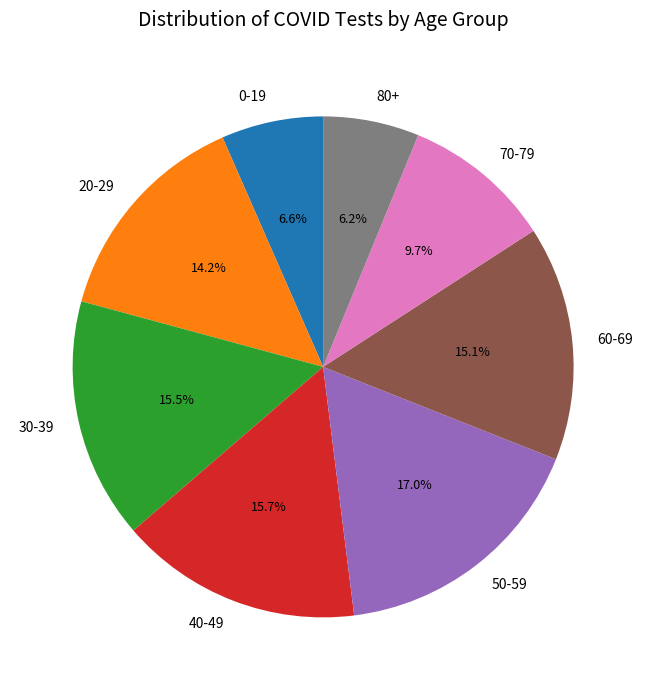

Is there any slice that represents more than half of the pie?

No